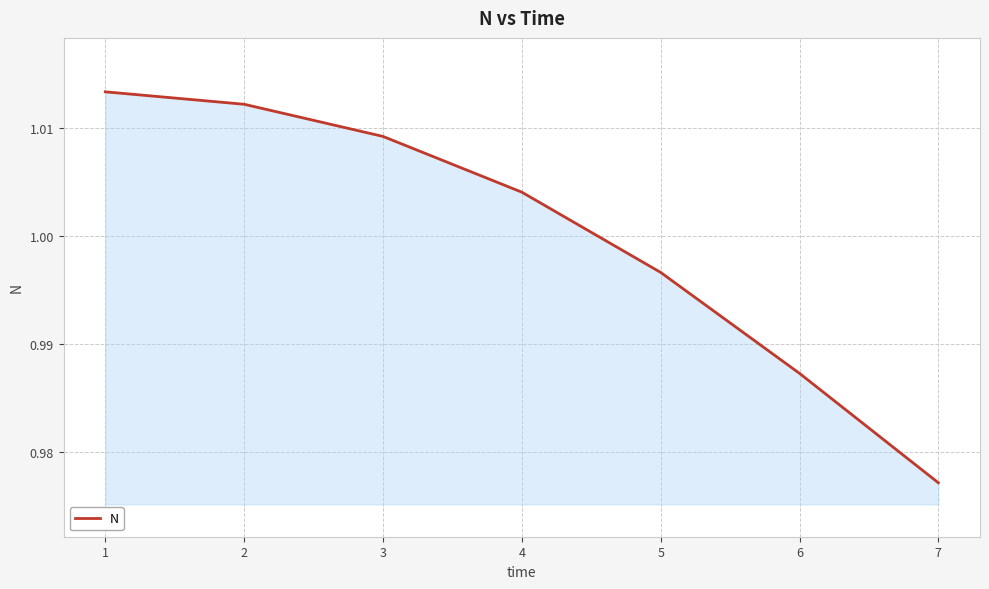

What is the sum of the values at 7 and 3?

2.0